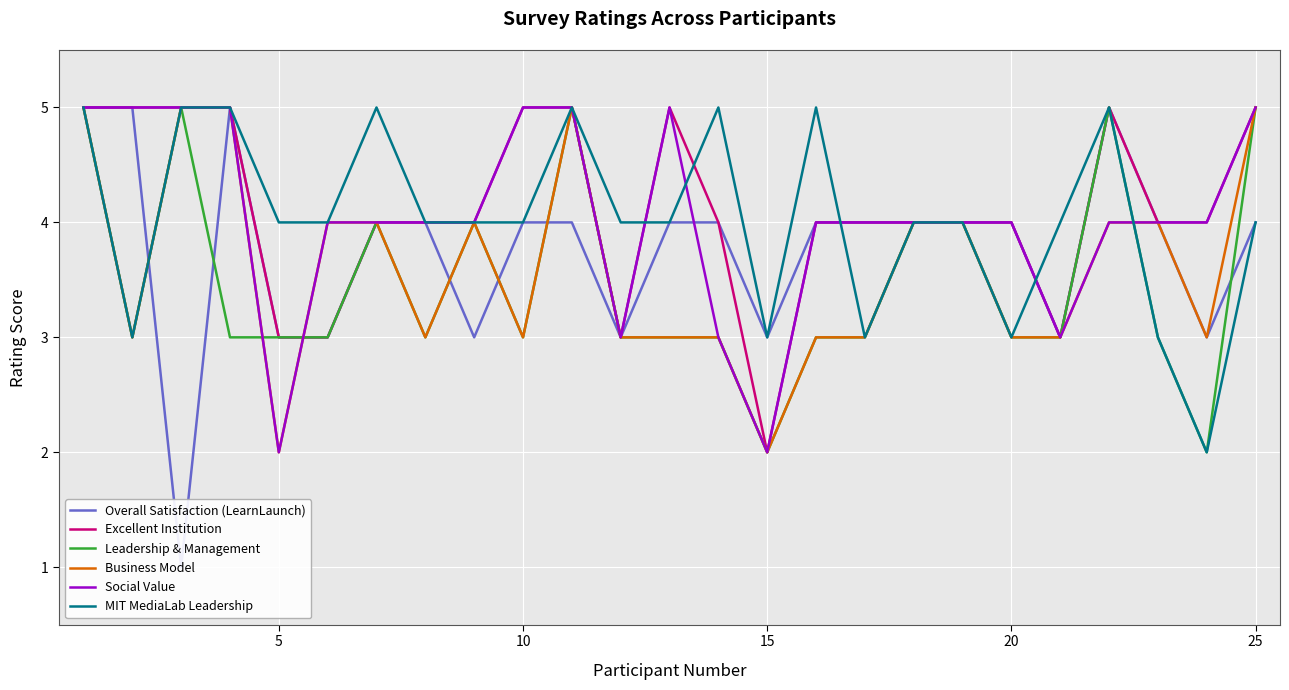

Reading right to left, what are all the values shown in this chart?

Overall Satisfaction (LearnLaunch): 4	3	4	5	3	4	4	4	4	4	3	4	4	3	4	4	3	4	4	3	3	5	1	5	5
Excellent Institution: 5	4	4	5	3	4	4	4	4	4	2	4	5	3	5	5	4	4	4	3	3	5	5	5	5
Leadership & Management: 5	2	3	5	3	3	4	4	3	3	2	3	3	3	5	3	4	3	4	3	3	3	5	3	5
Business Model: 5	3	4	4	3	3	4	4	3	3	2	3	3	3	5	3	4	3	4	4	2	5	5	3	5
Social Value: 5	4	4	4	3	4	4	4	4	4	2	3	5	3	5	5	4	4	4	4	2	5	5	5	5
MIT MediaLab Leadership: 4	2	3	5	4	3	4	4	3	5	3	5	4	4	5	4	4	4	5	4	4	5	5	3	5